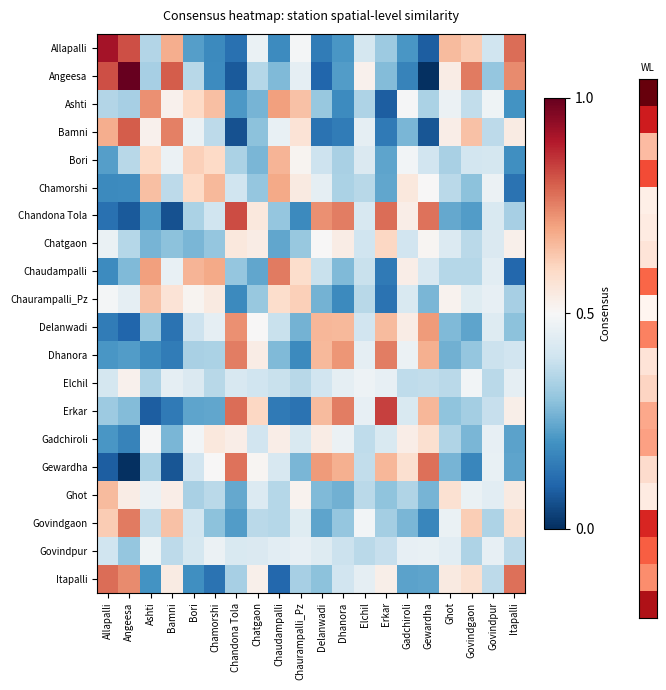

What is the total value across all series at Govindpur?

8.3